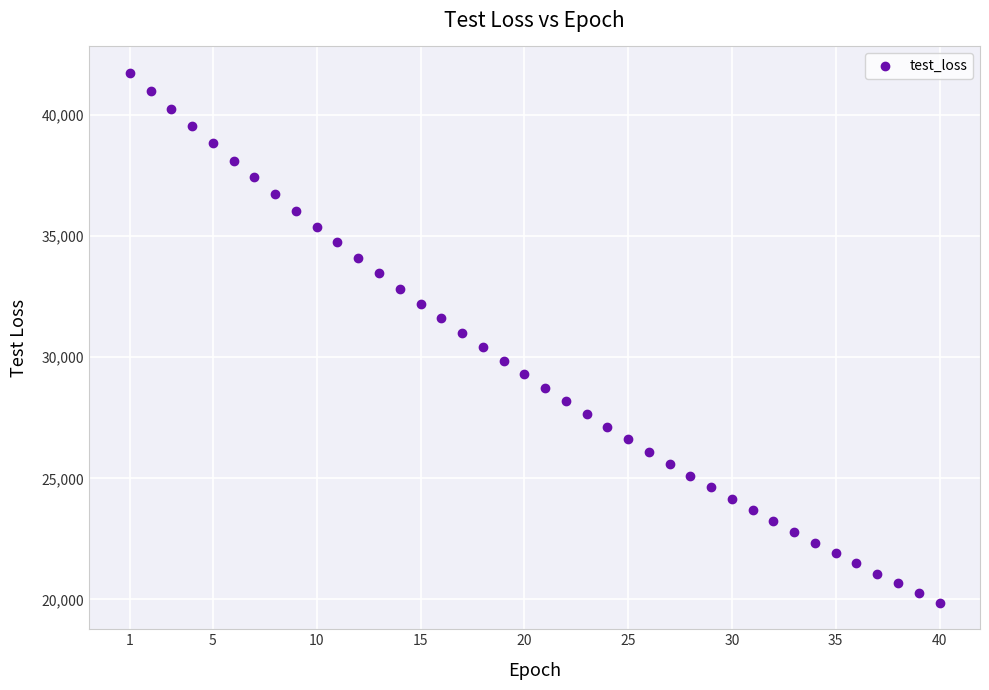

What is the range of Y values (max minus min)?

21877.4